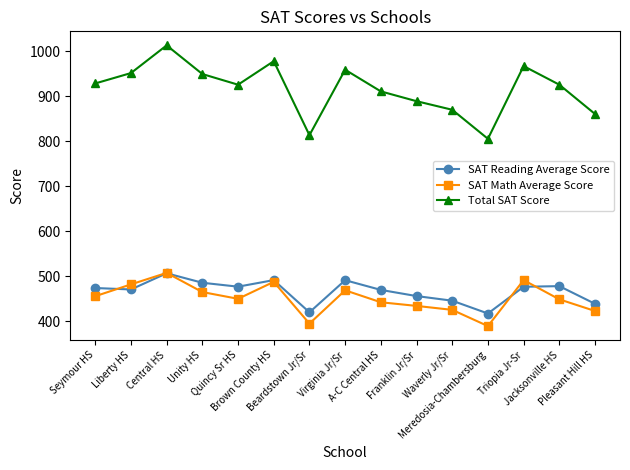

What is the difference between the maximum and minimum values in the Total SAT Score series?

207.9